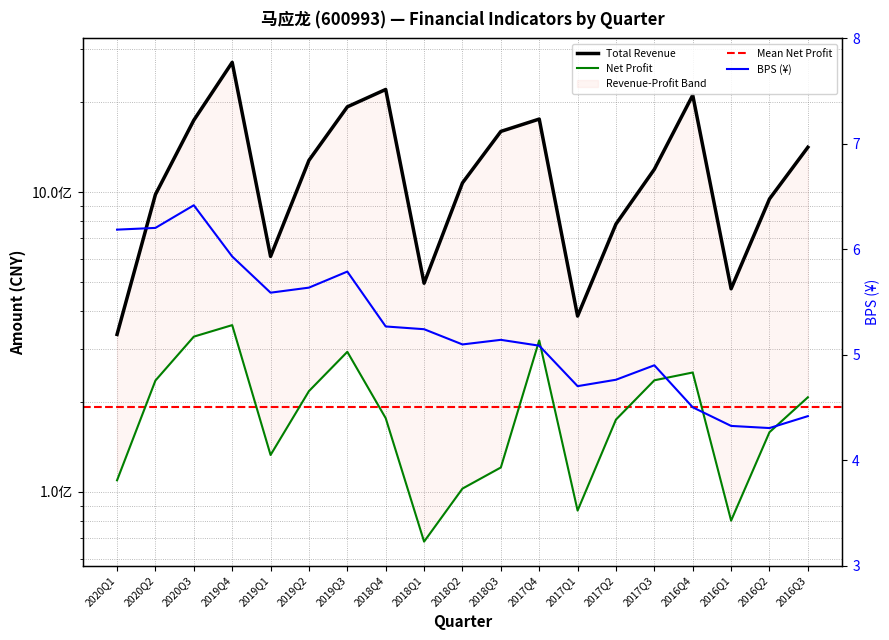

The TOTAL_OPERATE_INCOME series shows 381114457.7 at 2019Q2. True or false?

False